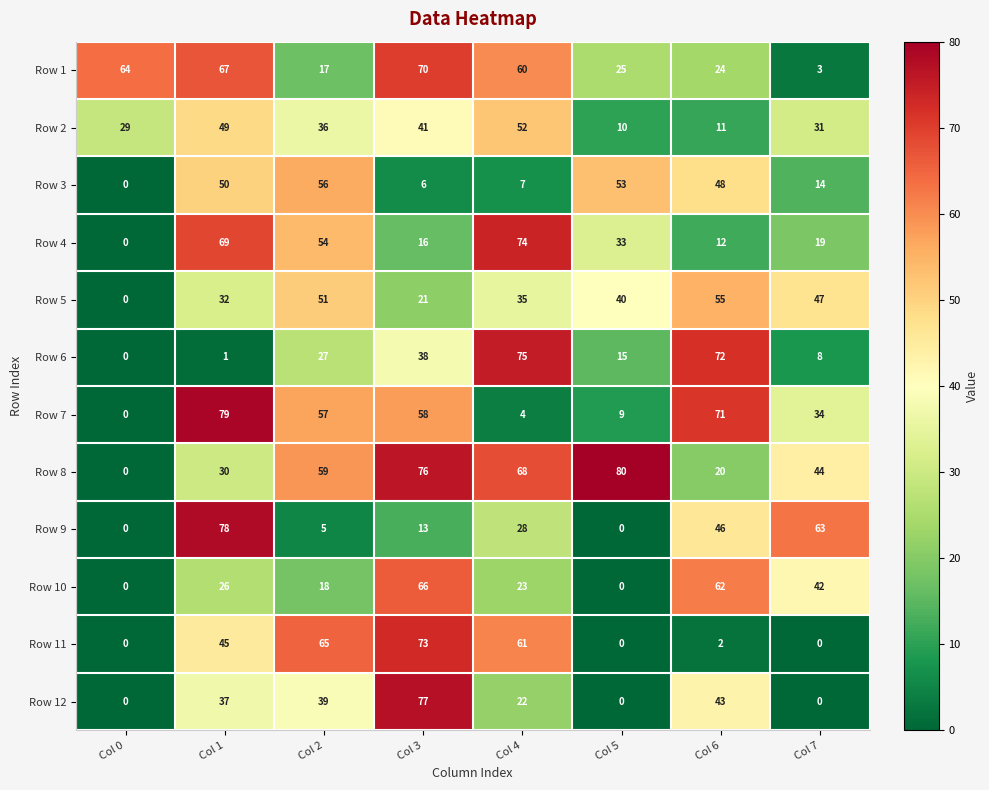

What is the difference between the maximum and minimum values in the Row 12 series?

77